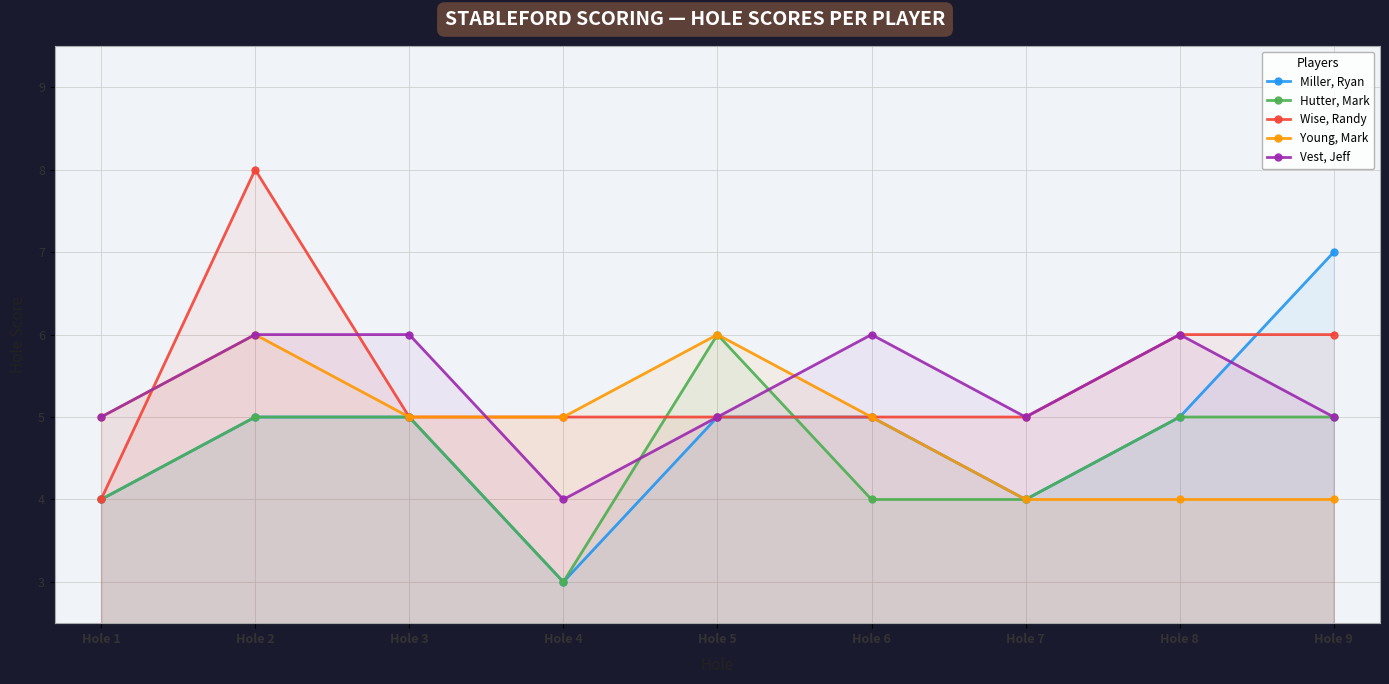

What is the difference between the maximum and second lowest values in the Young, Mark series?

2